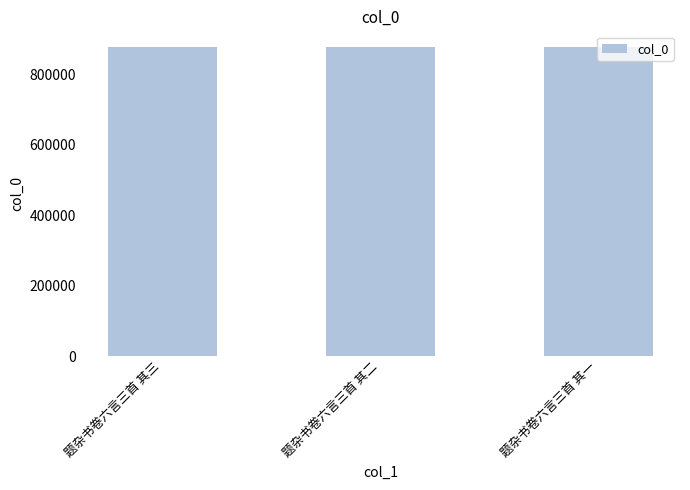

What is the difference between the values at 题杂书卷六言三首 其三 and 题杂书卷六言三首 其一?

2